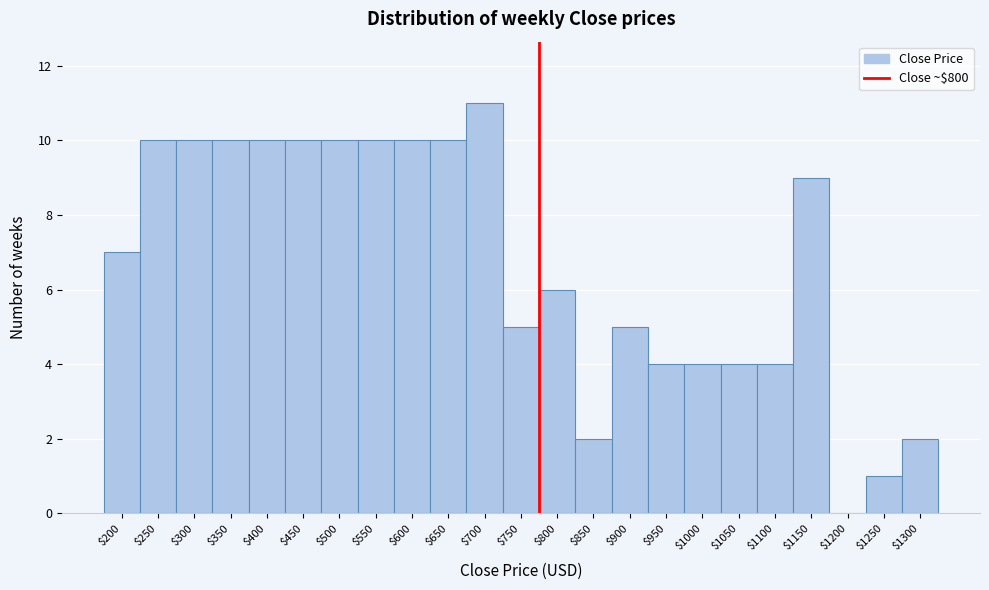

What is the sum of all values?

154